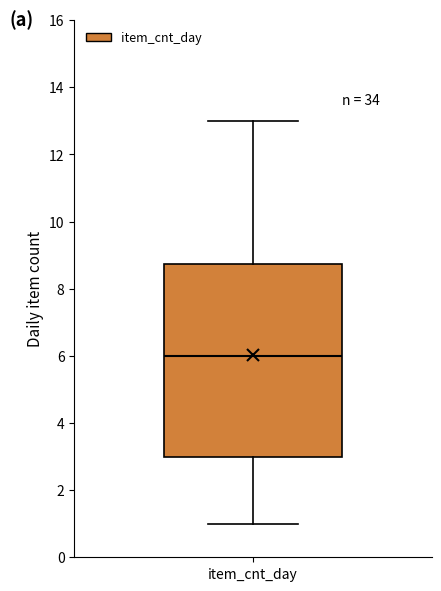

Read this box plot against the y-axis: the position of the median line, the range covered by the box, and the ends of both whiskers. The values are not printed on the chart, so give them approximately, as read against the axis.

median 6.0, box 3.0 to 8.8, whiskers 1.0 to 13.0